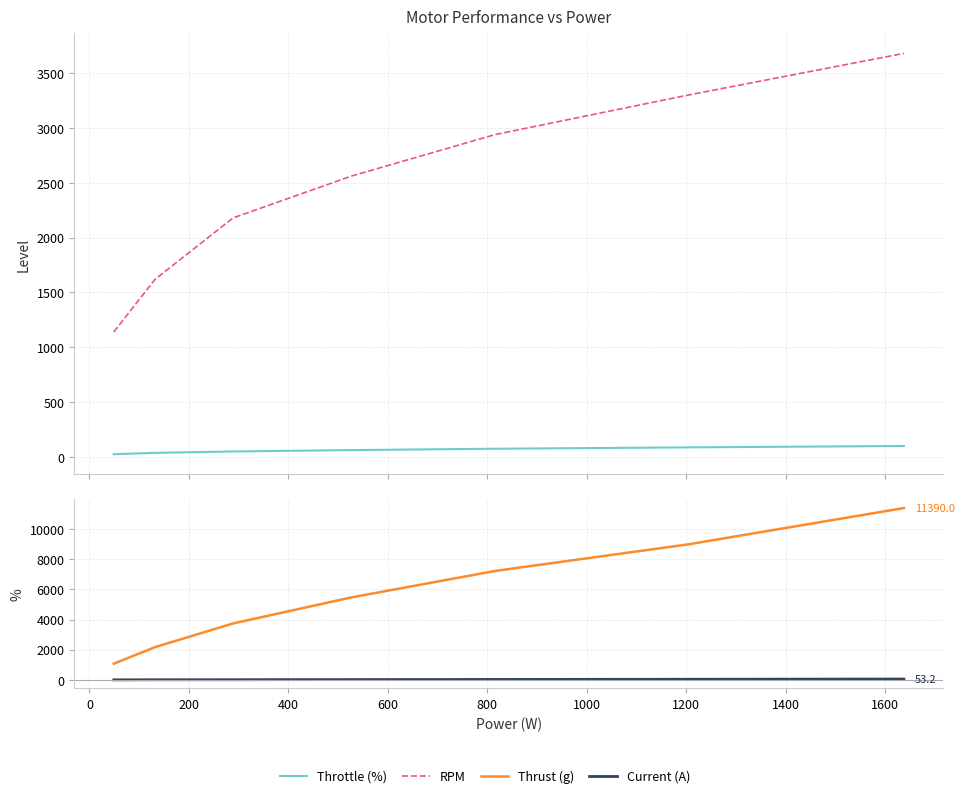

What is the average value of the Current (A) series?

21.6